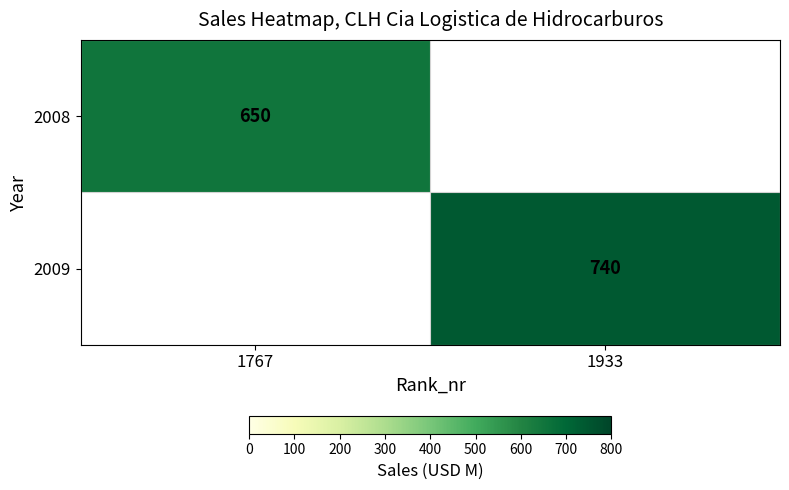

The value of 2009 at 1933 is 238.1. True or false?

False